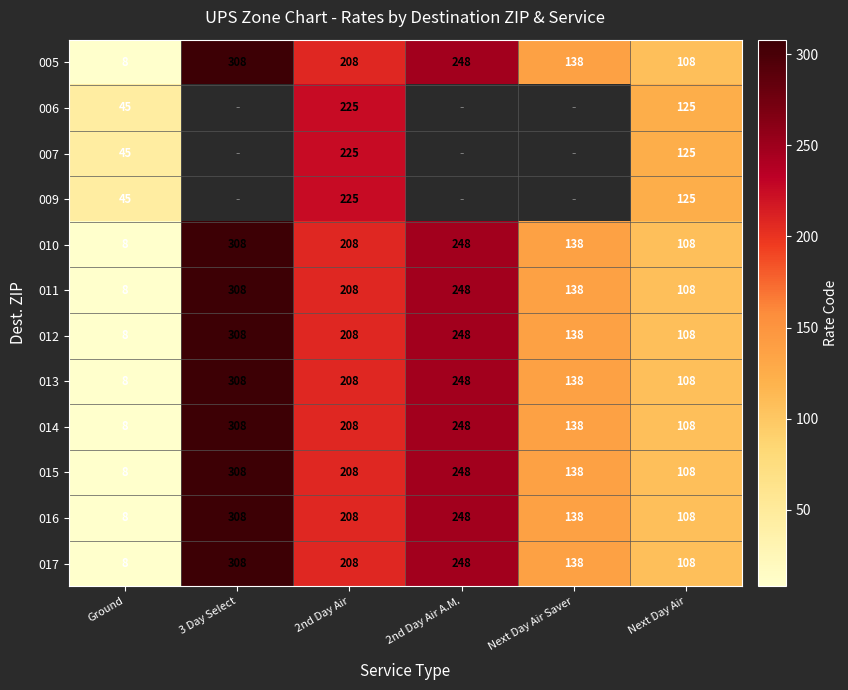

What is the average value of the 010 series?

170